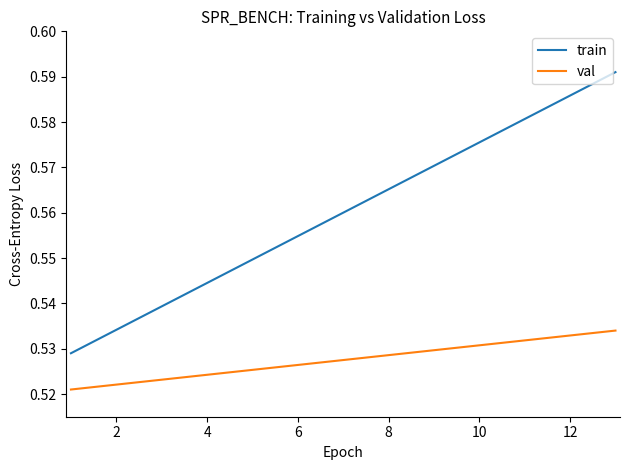

What is the sum of all train values?

7.3